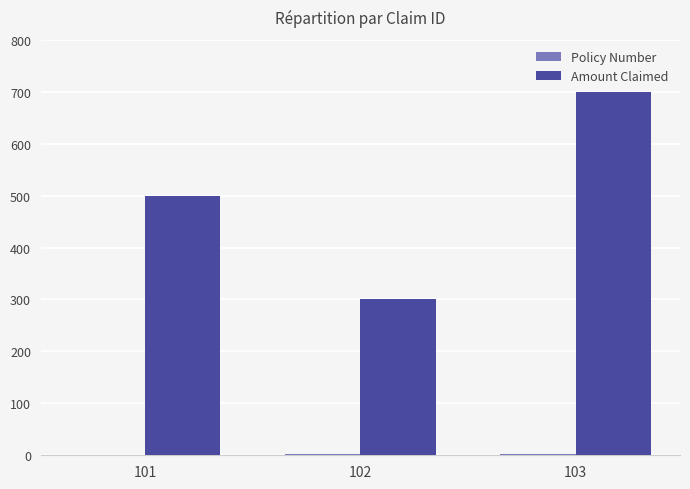

Which series has the largest total across all categories?

Amount Claimed